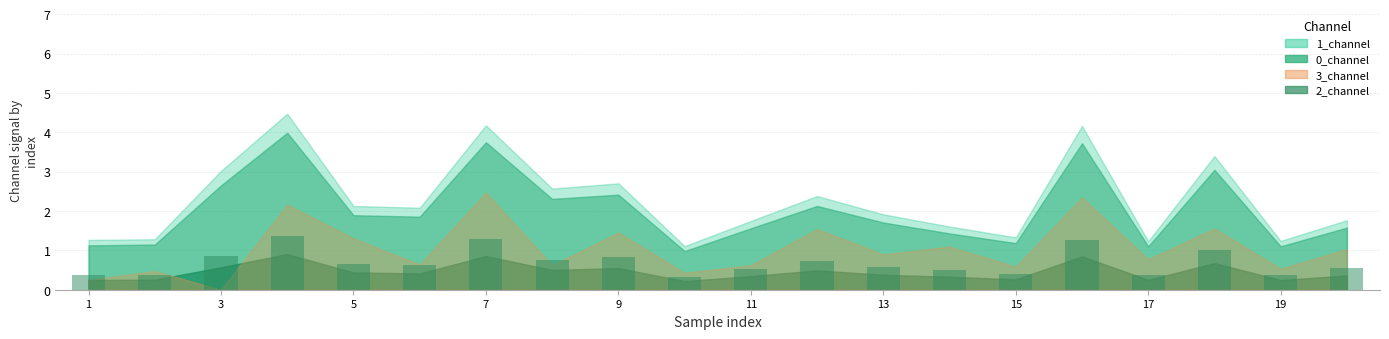

What is the difference between the second highest and second lowest values?

0.9